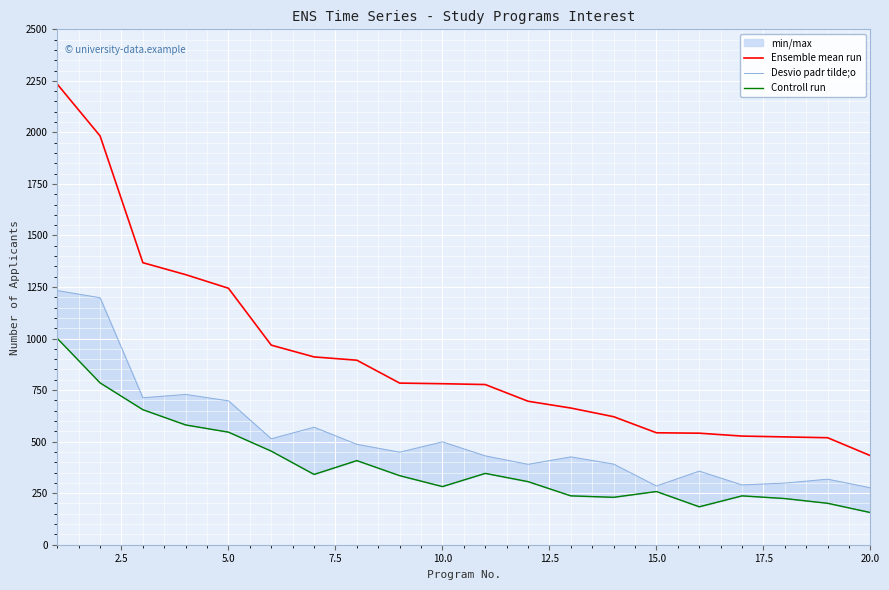

Count the number of categories in the chart.

20